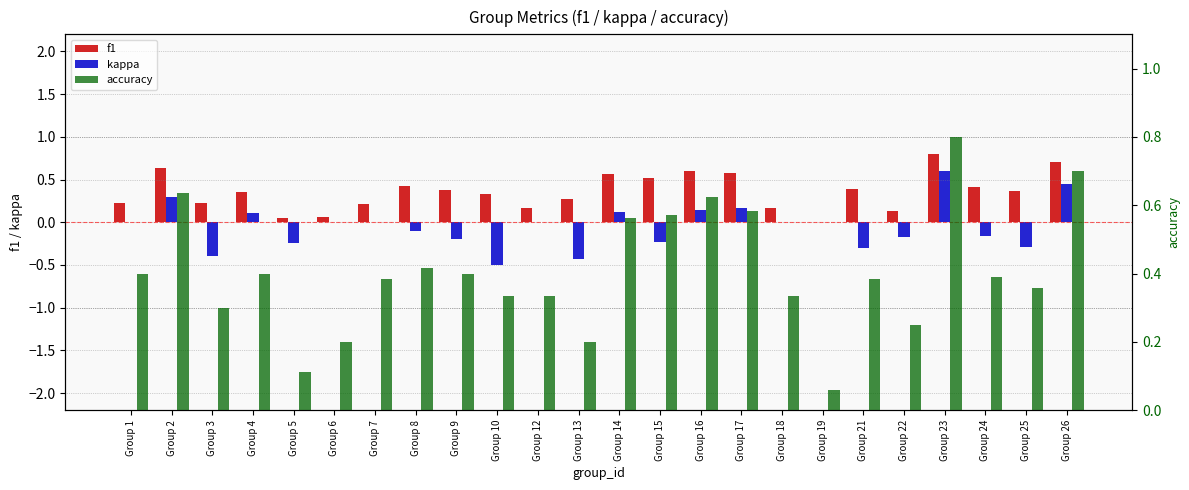

The value of f1 at Group 23 is 1.1. True or false?

False